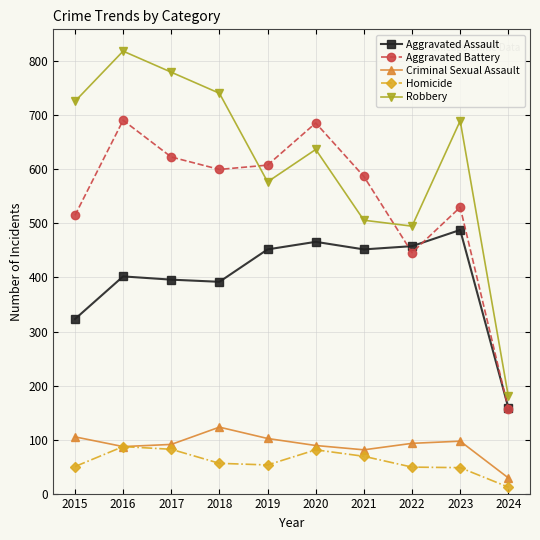

Rank the series at 2015 from lowest to highest value.

Homicide, Criminal Sexual Assault, Aggravated Assault, Aggravated Battery, Robbery